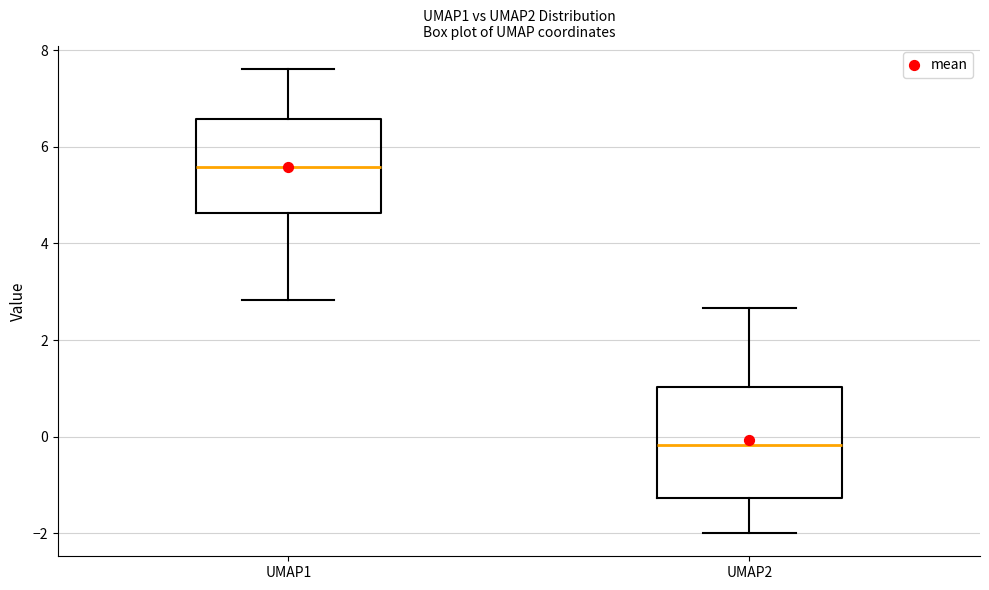

Where does the lower whisker of the box for UMAP2 end on the y-axis? The values are not printed on the chart, so give them approximately, as read against the axis.

-2.0